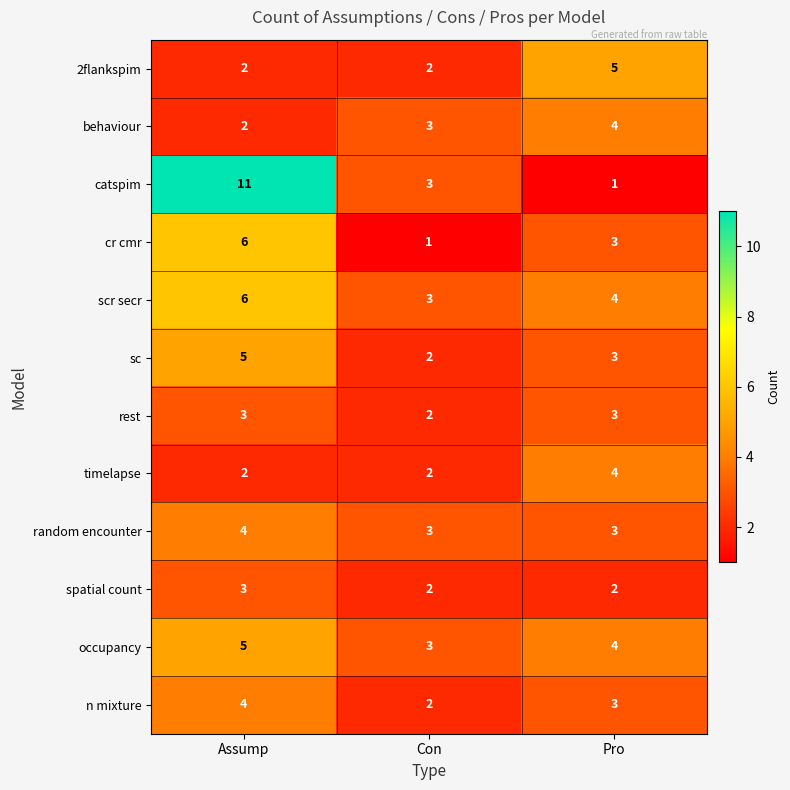

The value of timelapse at Con is 3. True or false?

False